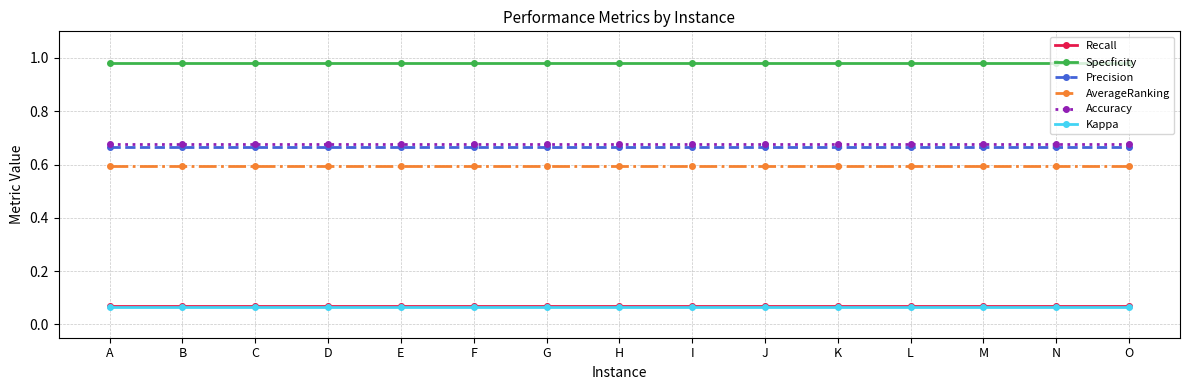

Is the value of AverageRanking at J greater than the value of Kappa at D?

Yes